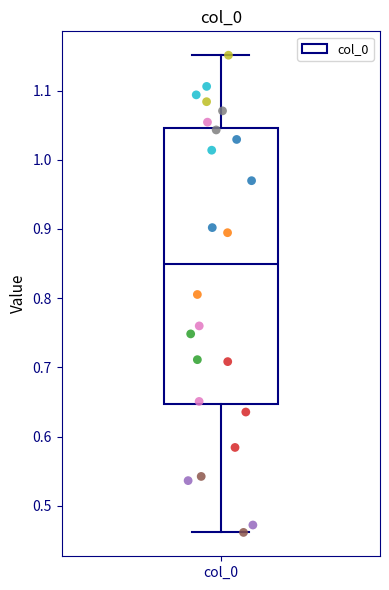

Where does the lower whisker of the box for col_0 end on the y-axis? The values are not printed on the chart, so give them approximately, as read against the axis.

0.46